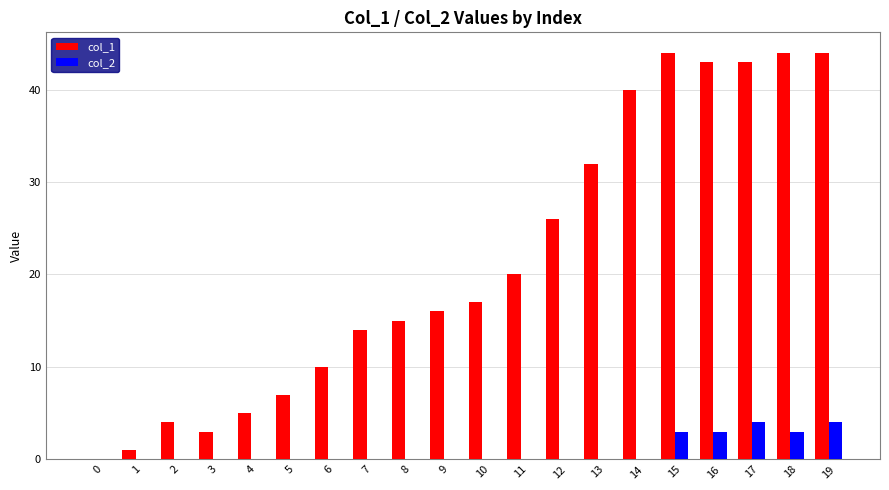

What is the highest value of the col_2 series?

4